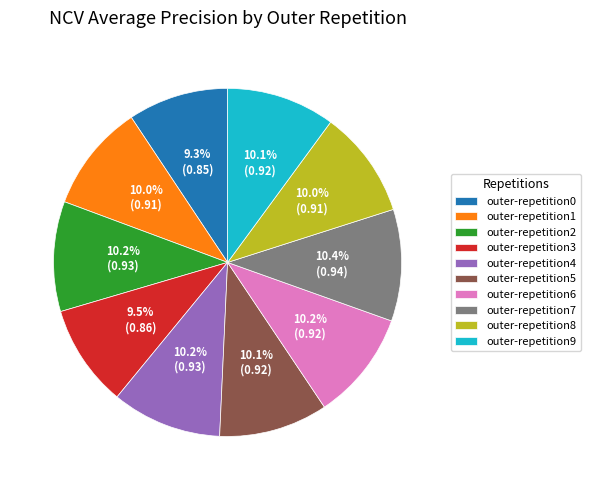

Is there any slice that represents more than half of the pie?

No